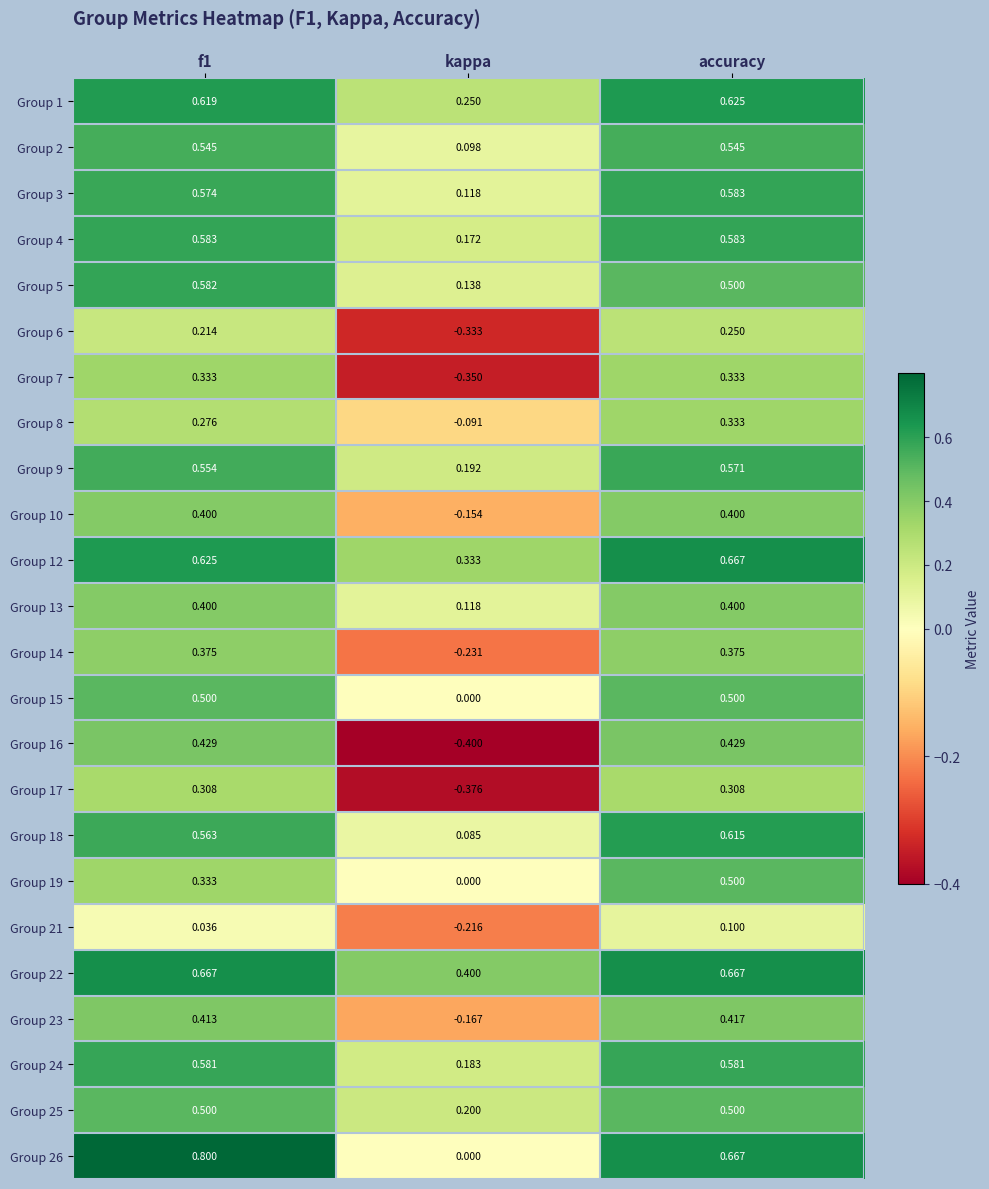

At which label is Group 13 closest to 0?

kappa